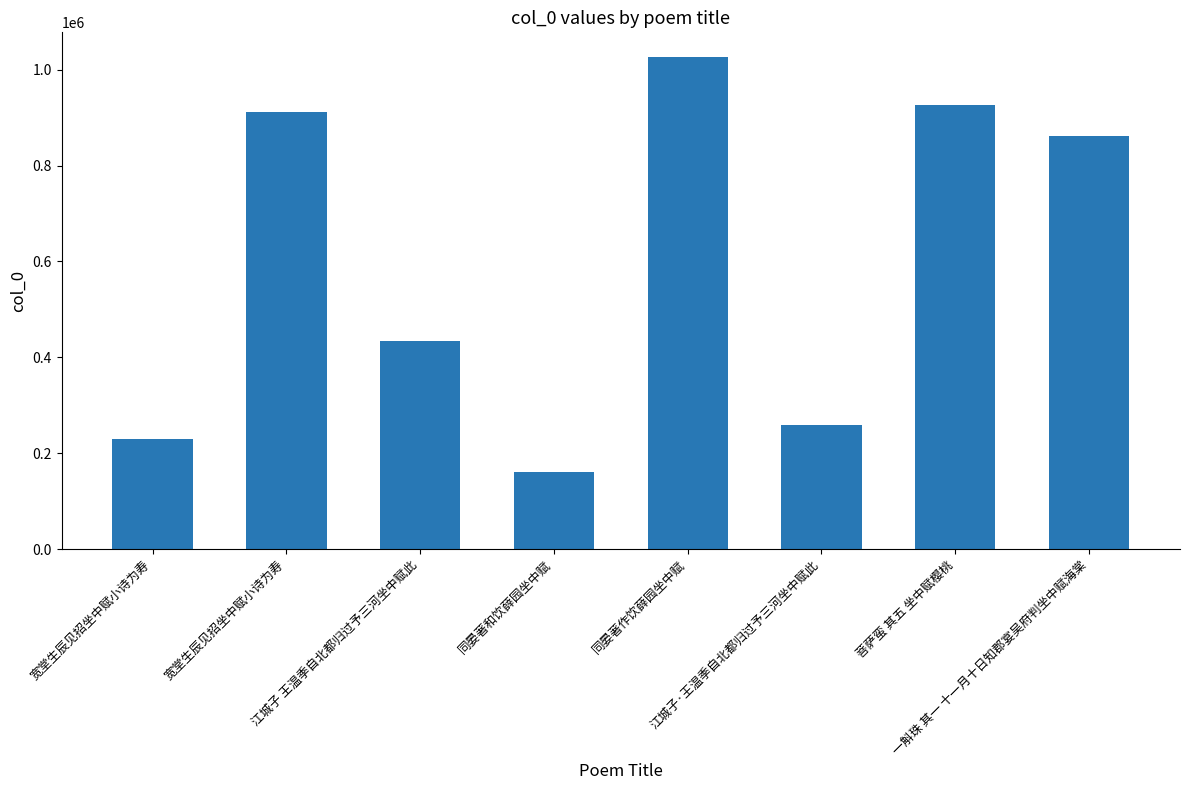

Are the bars horizontal?

No